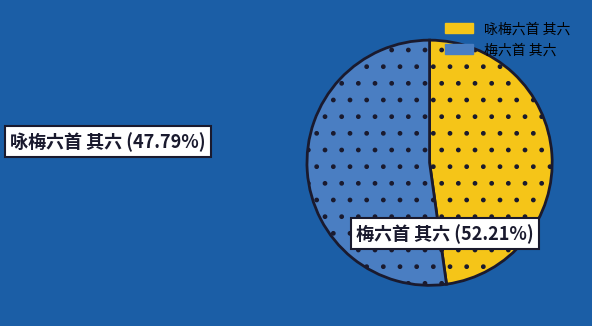

What is the ratio of the value at 咏梅六首 其六 to the value at 梅六首 其六?

0.9